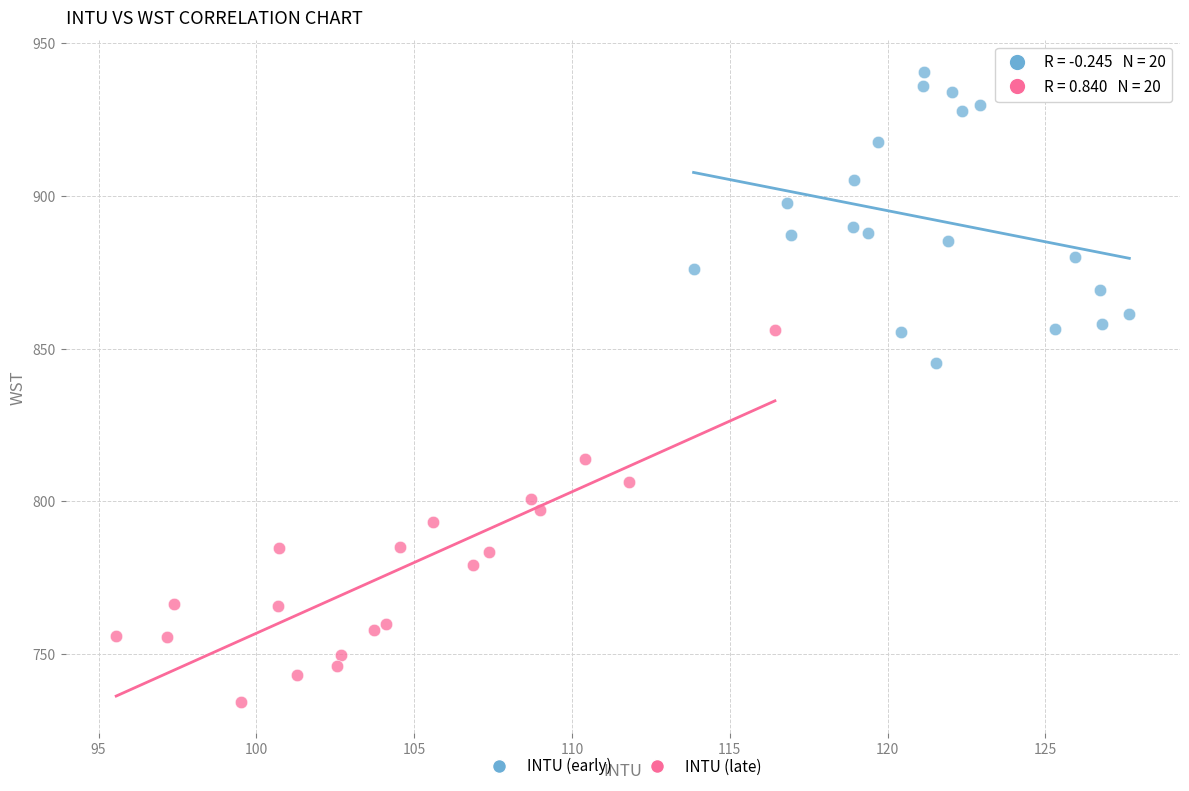

Which series contains the highest Y value?

INTU (early)